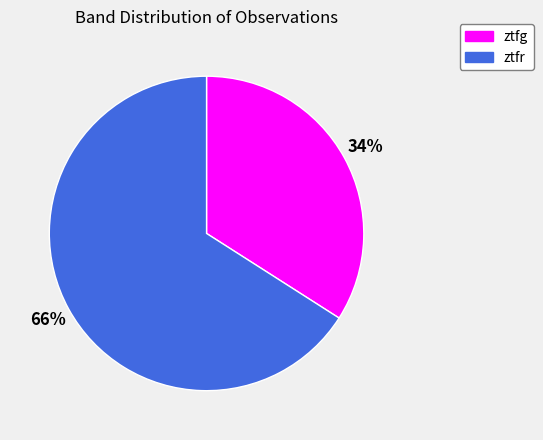

What is the ratio of the value at ztfg to the value at ztfr?

0.5